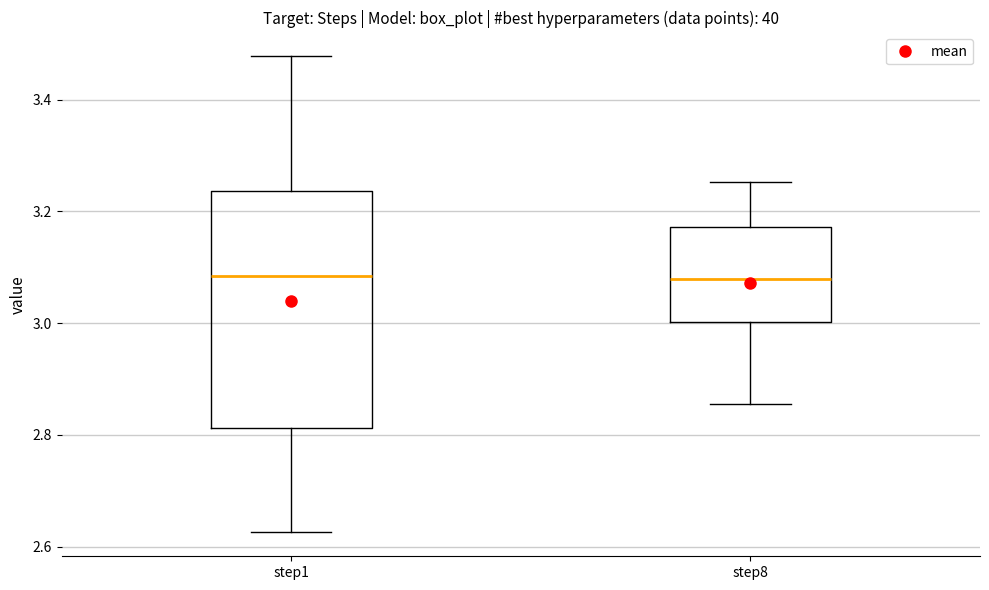

Comparing the boxes themselves (not the whiskers), which one is the tallest?

step1